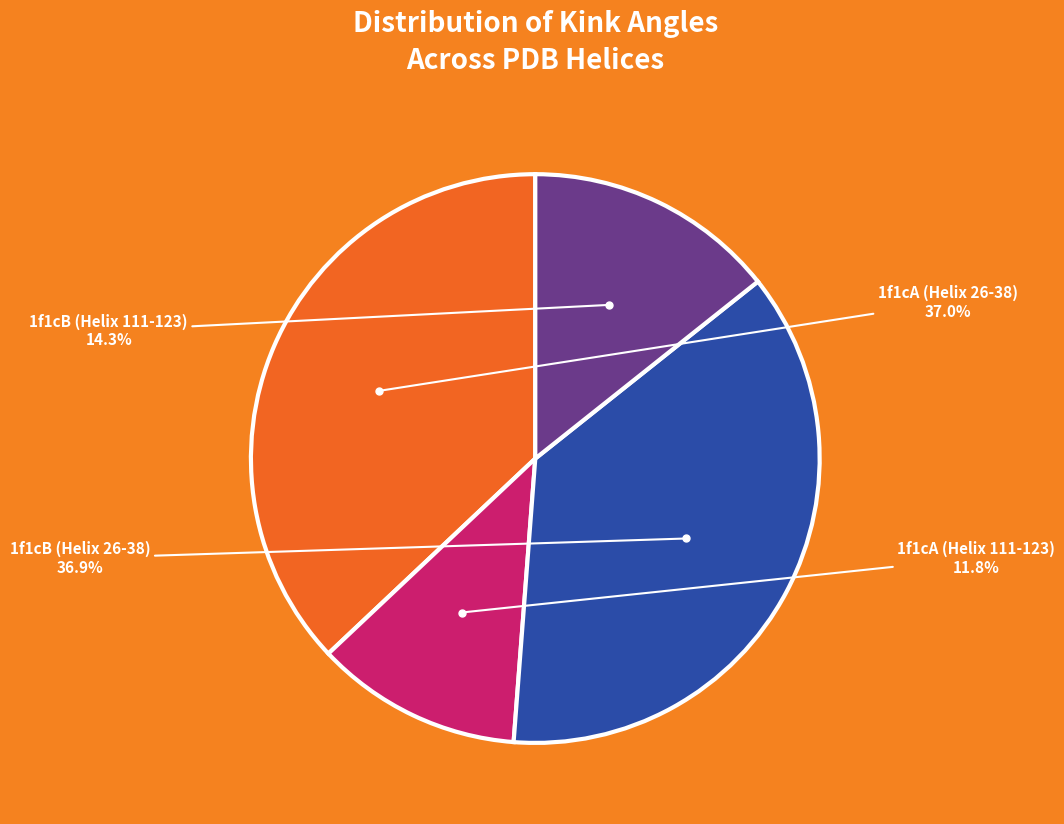

Does any single category account for the majority?

No